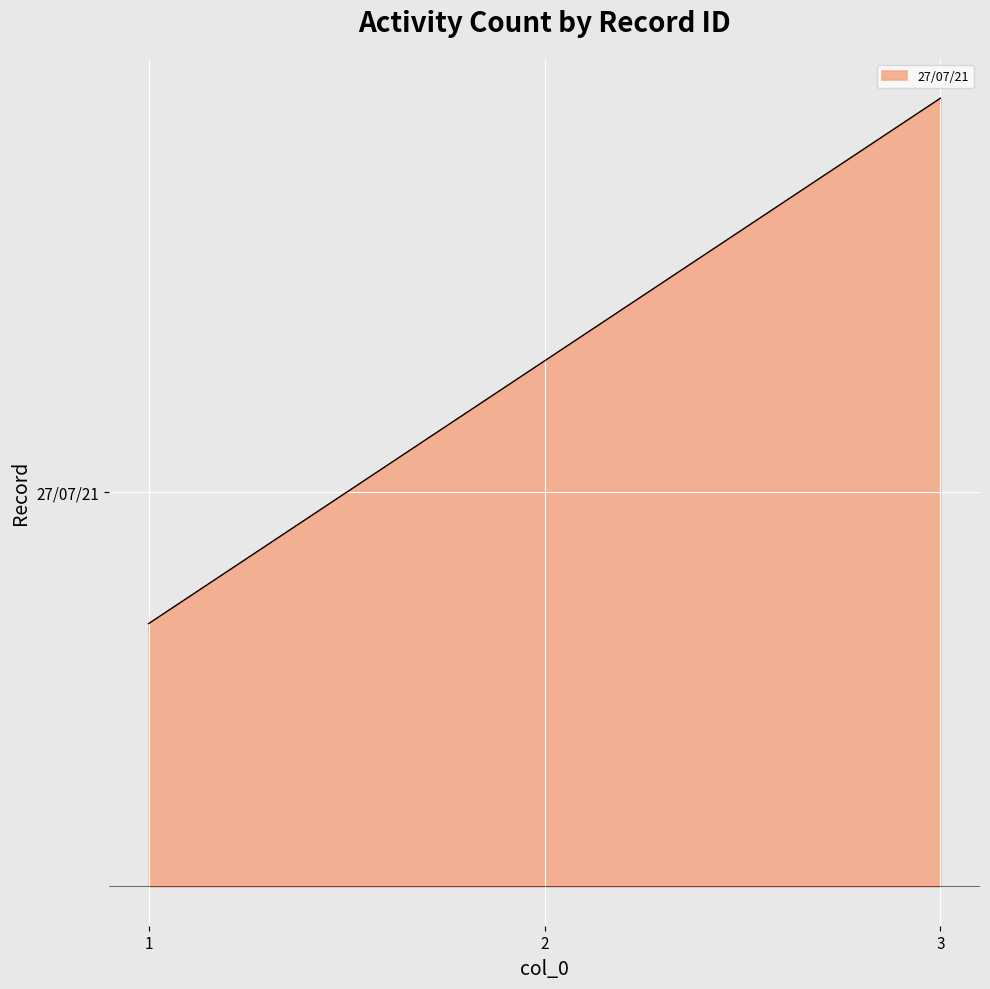

Is this an area chart (filled region under the line)?

Yes